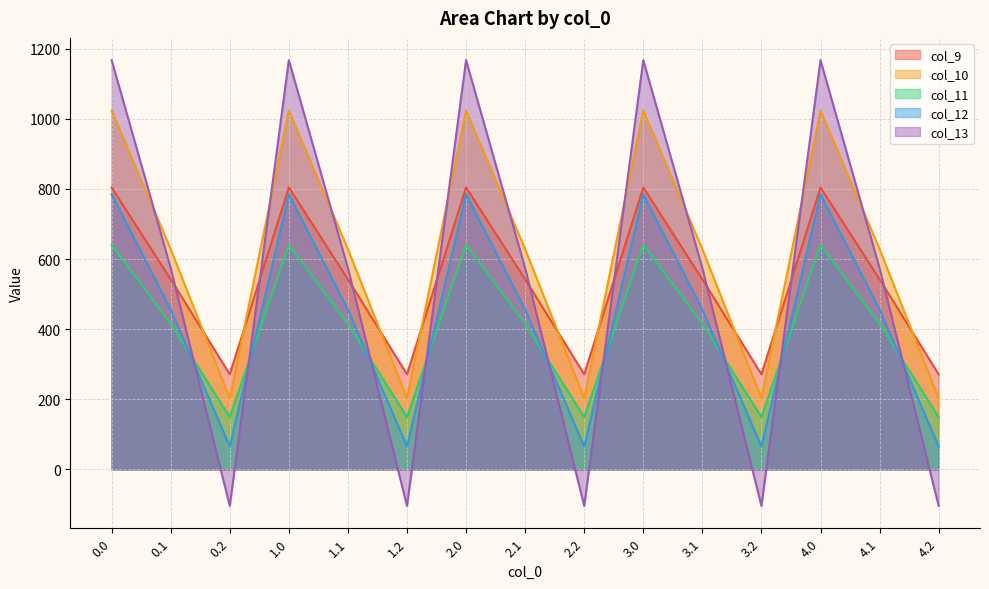

What is the label of the 1st point from the right?

4.2